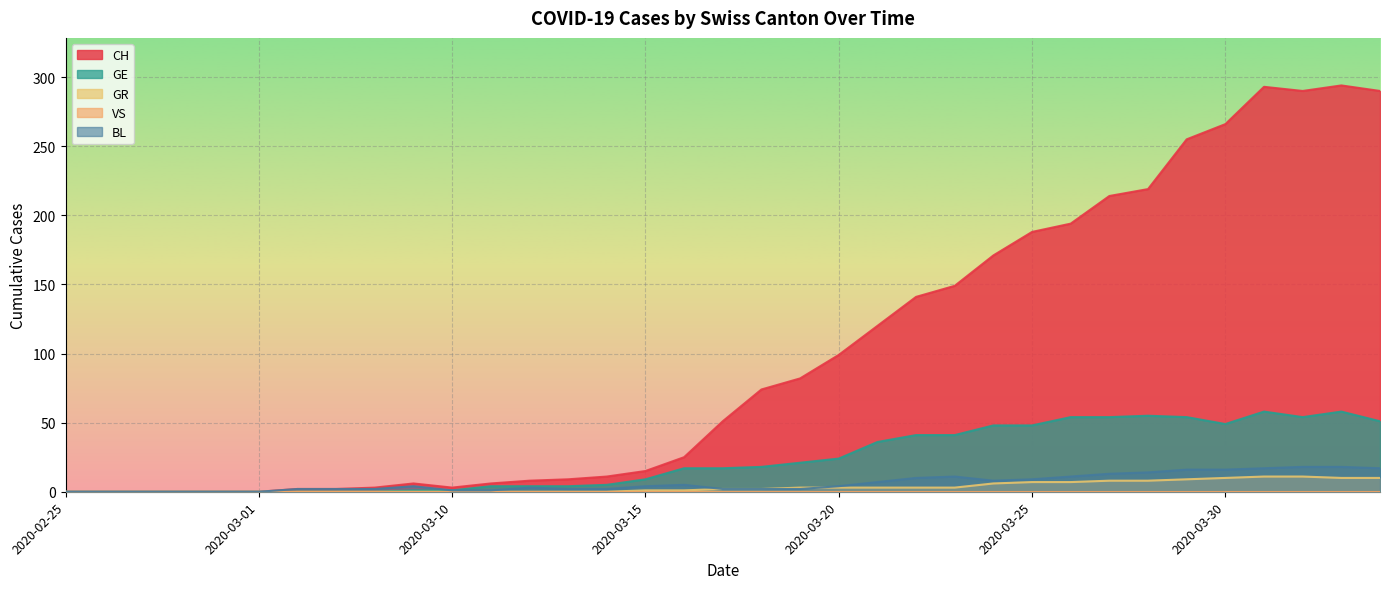

At which category does GE reach its first local valley?

2020-03-30